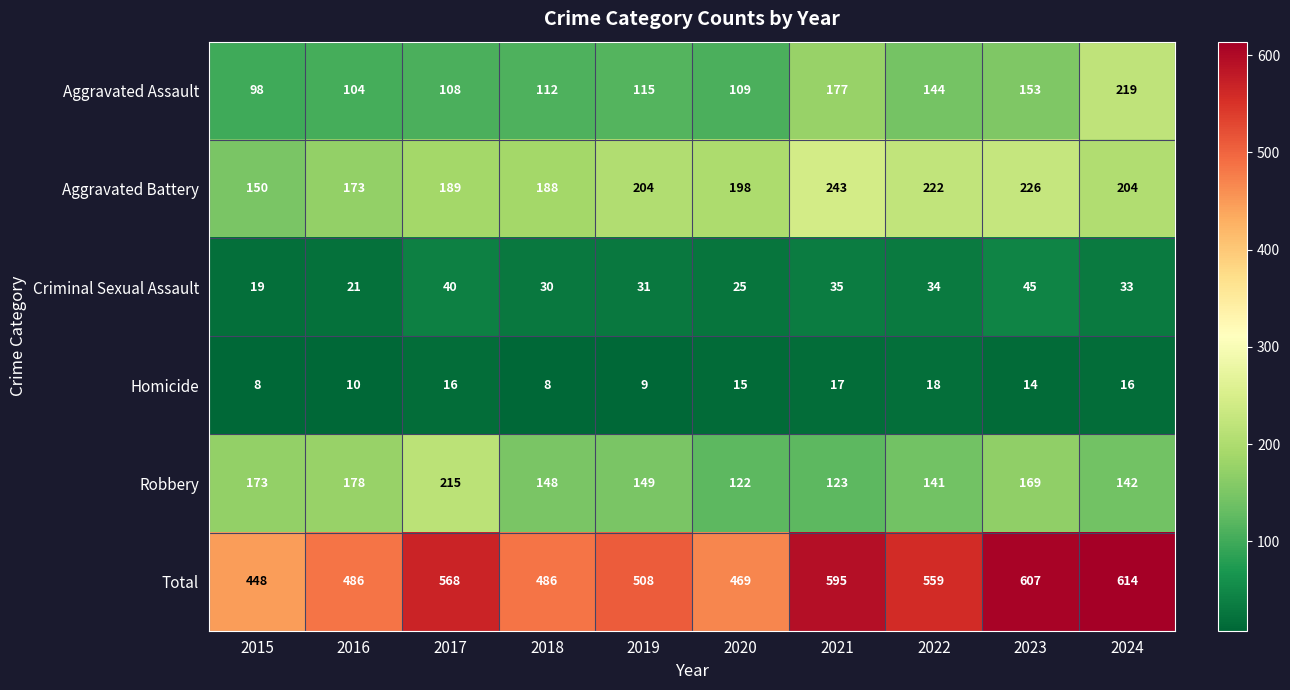

At which label is Criminal Sexual Assault closest to 32?

2019